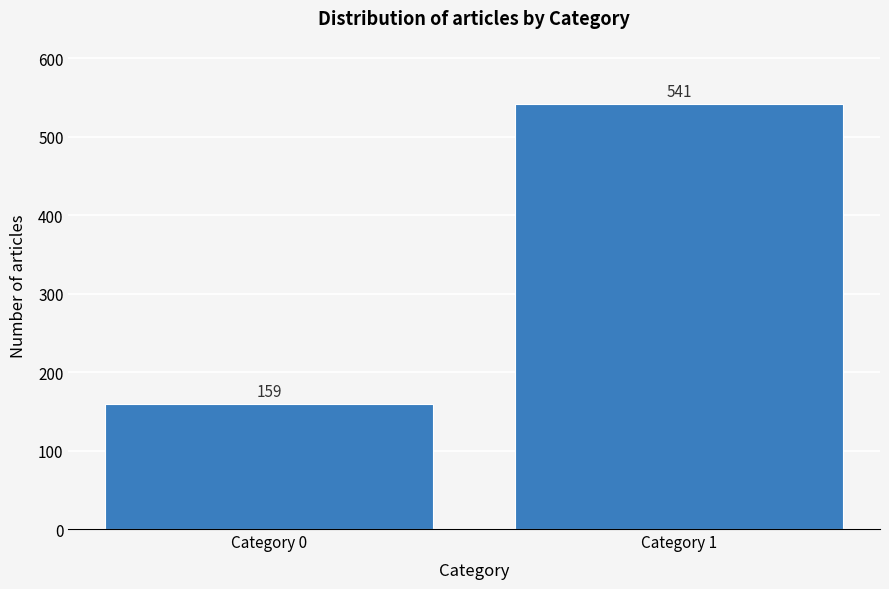

Reading left to right, what are all the values shown in this chart?

159	541